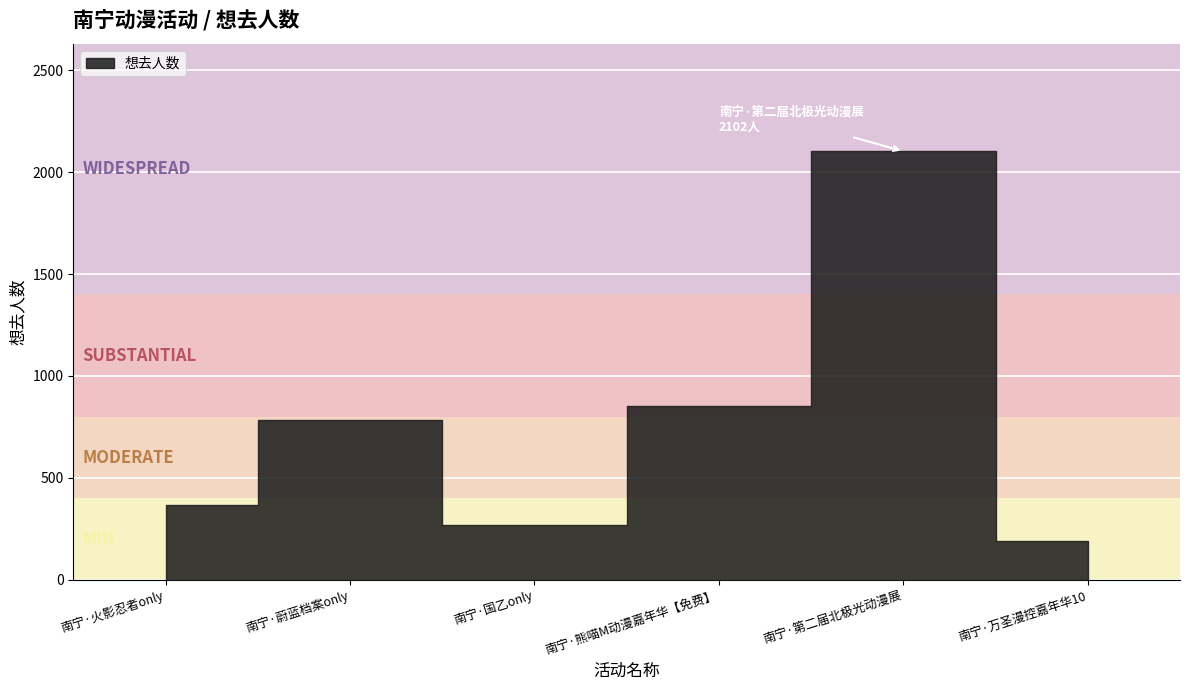

True or false: the data has more than 1 interior local peaks.

True